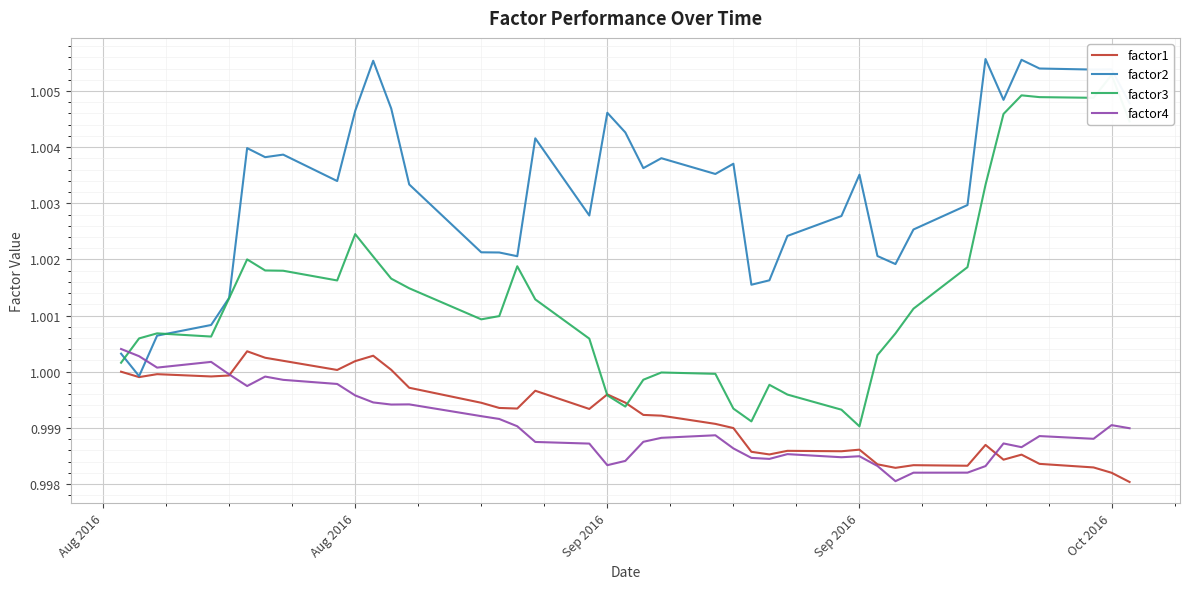

What is the average value of the factor3 series?

1.0